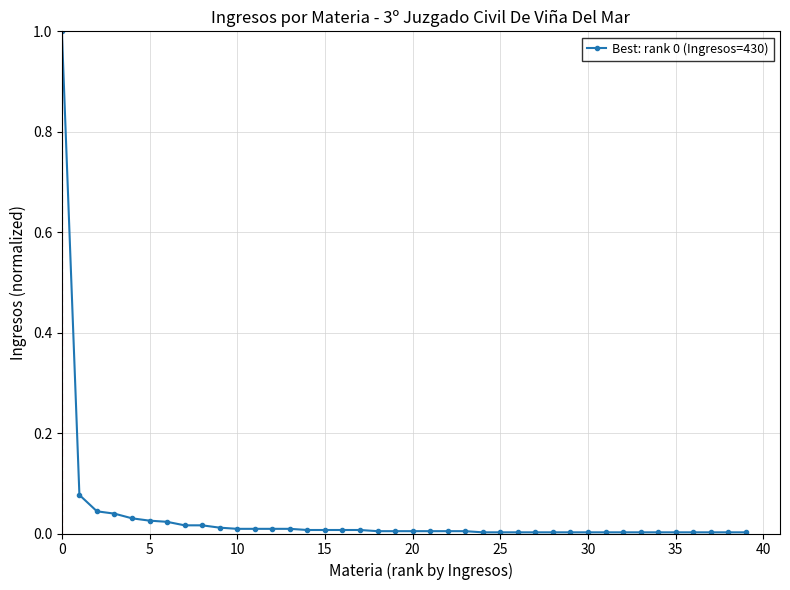

What is the difference between the maximum and second lowest values?

1.0